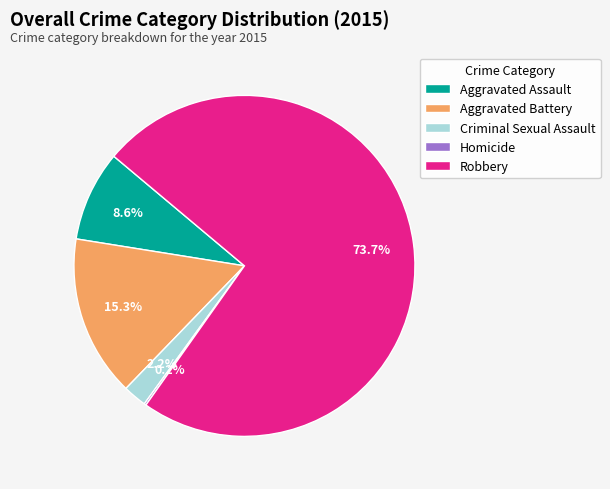

What is the largest slice in the pie chart?

Robbery